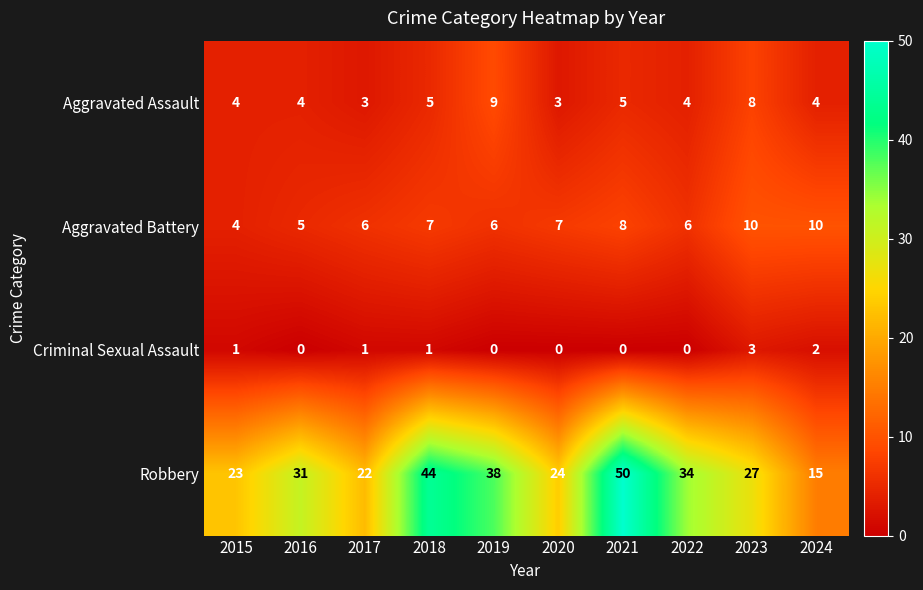

Is it true that Robbery equals 15 at 2024?

True